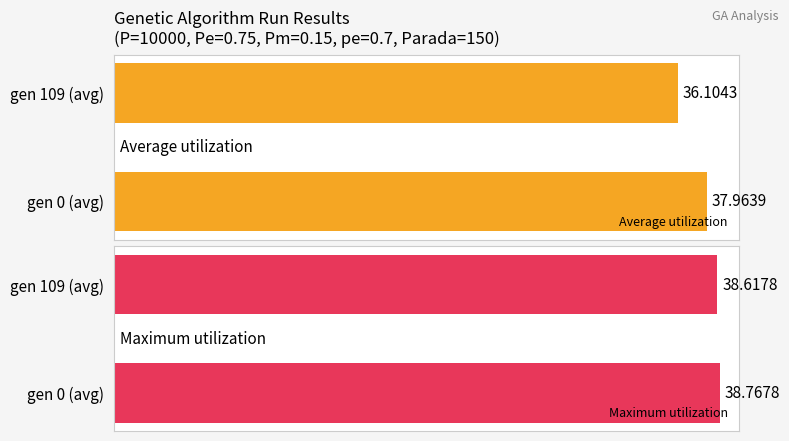

Is the value of Maximum utilization at 0 greater than the value of Average utilization at 0?

Yes